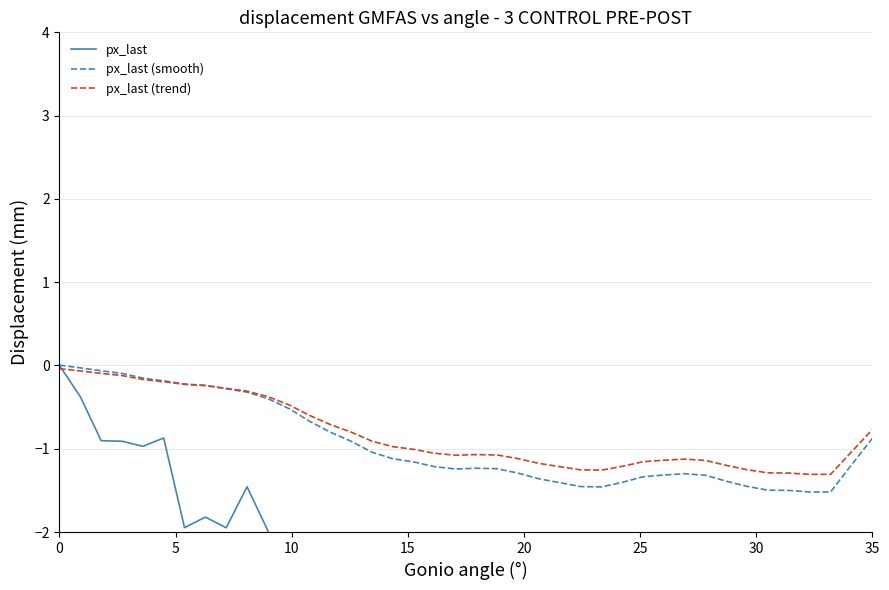

What is the difference between the maximum and minimum values in the px_last series?

9.1